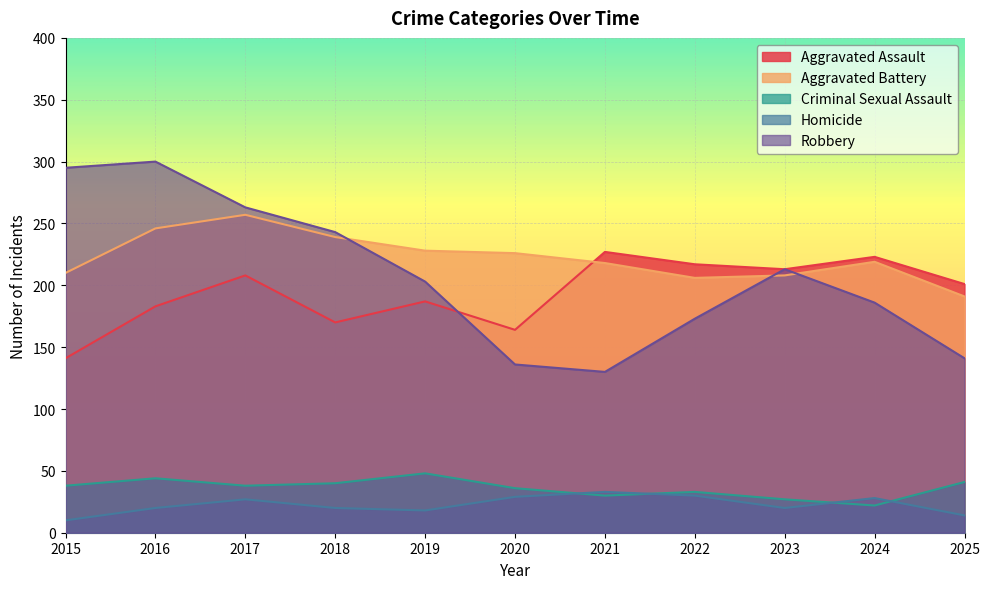

Reading left to right, transcribe all the data shown in this chart.

Aggravated Assault: 141	183	208	170	187	164	227	217	213	223	201
Aggravated Battery: 210	246	257	239	228	226	218	206	208	219	191
Criminal Sexual Assault: 38	44	38	40	48	36	30	33	27	22	41
Homicide: 10	20	27	20	18	29	33	30	20	28	14
Robbery: 295	300	263	243	203	136	130	173	213	186	141